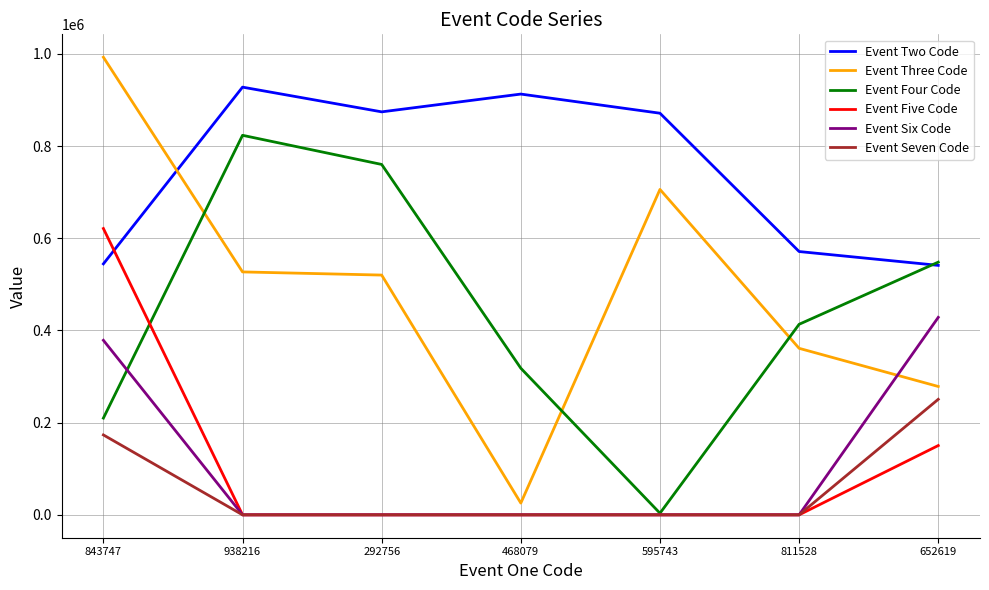

At which label does Event Two Code first exceed 871406?

938216